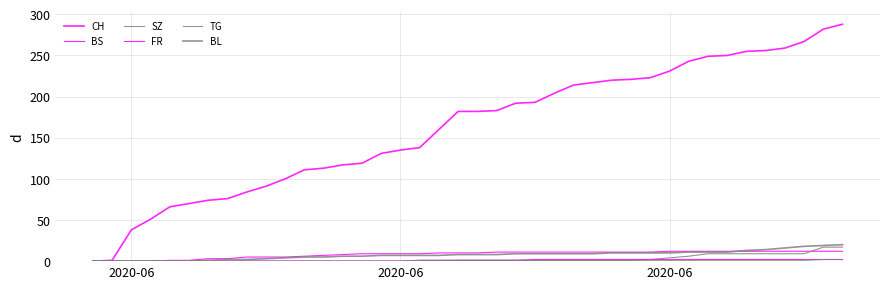

What is the value of the BS point at the 16th from the left?

9